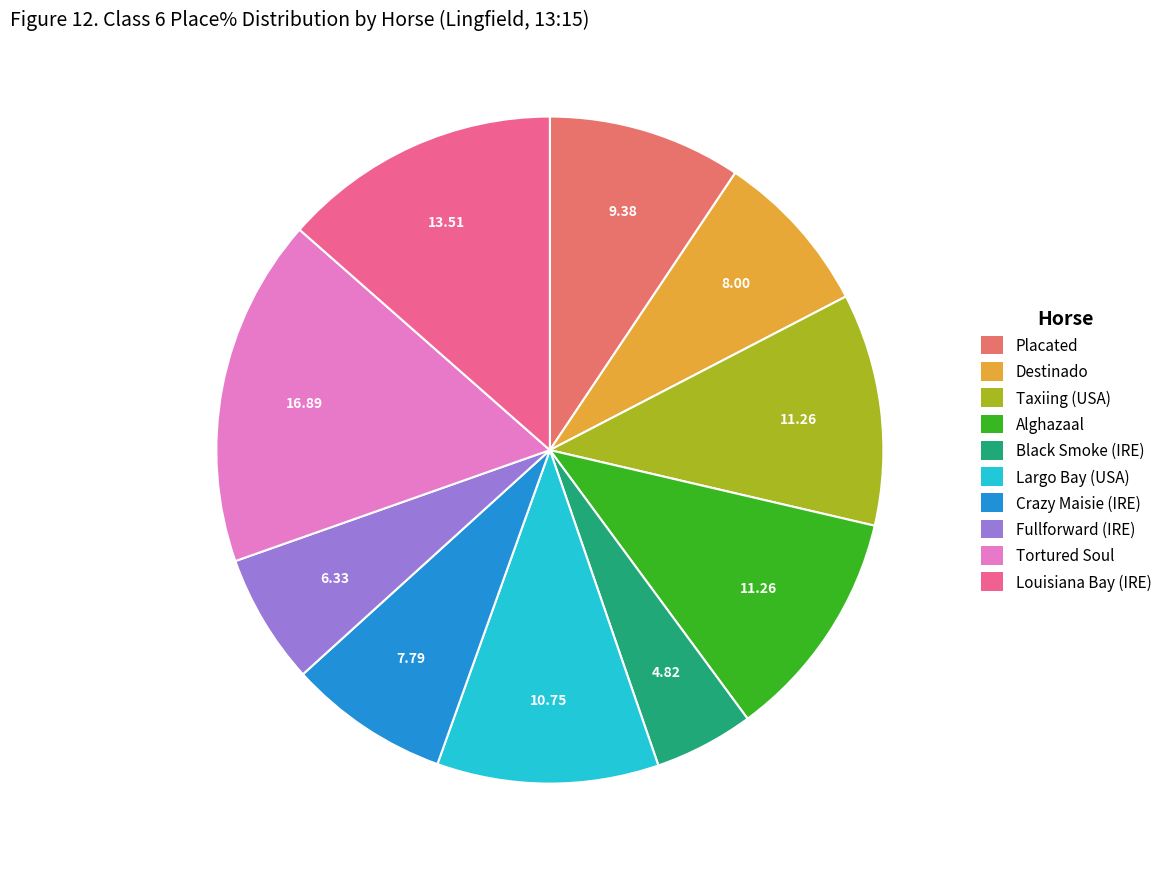

Is it true that Destinado is 1% of the pie?

False